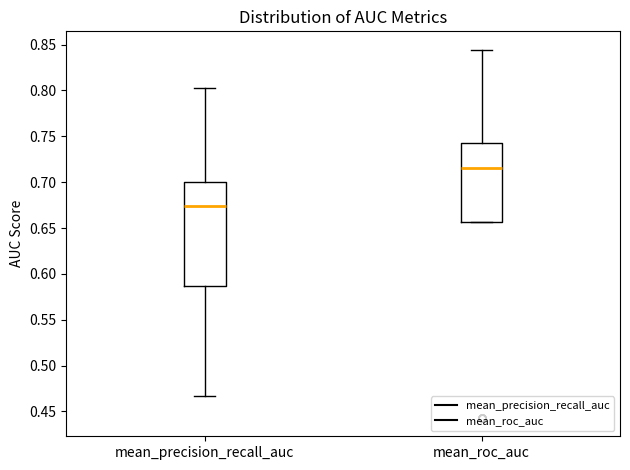

Reading left to right, transcribe this box plot: for each box, give where its median line is, the range the box spans, and where its two whiskers end, as read against the y-axis. The values are not printed on the chart, so give them approximately, as read against the axis.

mean_precision_recall_auc: median 0.675, box 0.585 to 0.700, whiskers 0.465 to 0.800
mean_roc_auc: median 0.715, box 0.655 to 0.745, whiskers 0.655 to 0.845